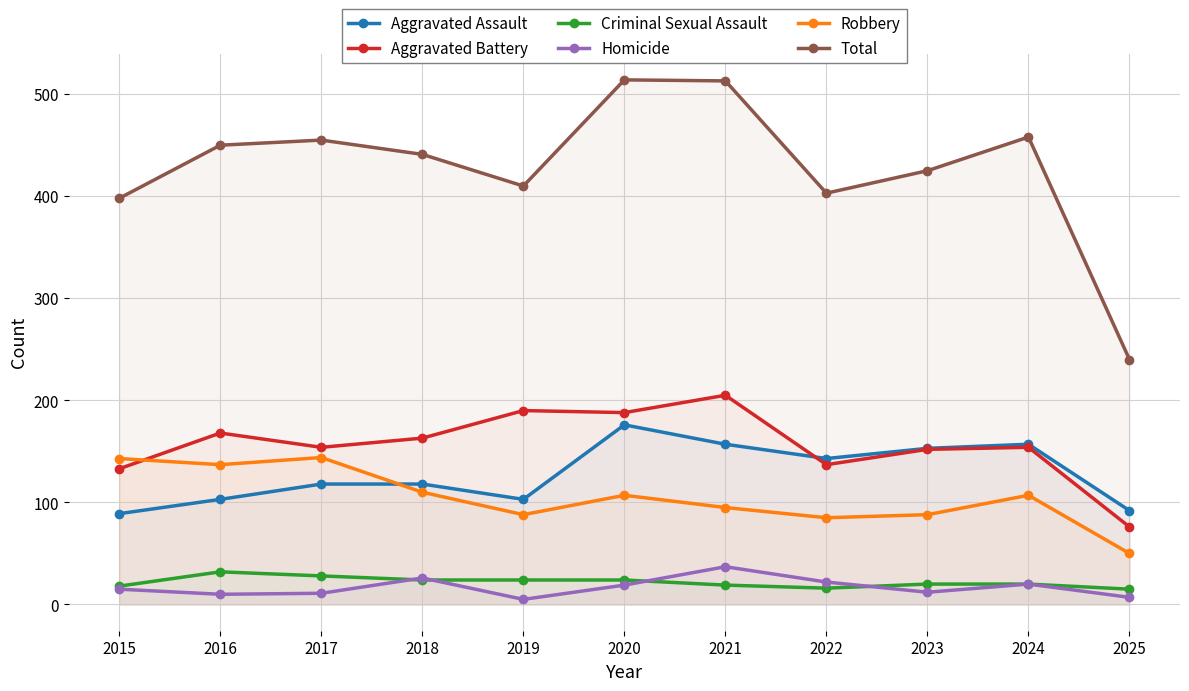

Which category has the highest value in the Robbery series?

2017